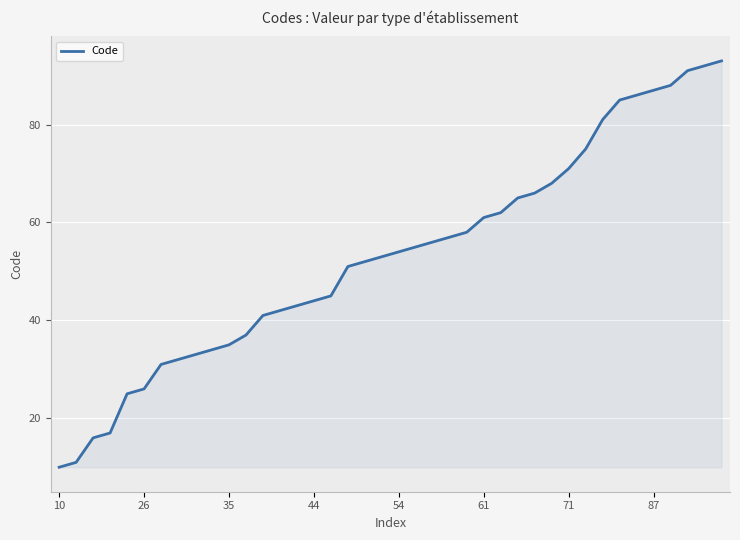

How many lines are shown in the chart?

1